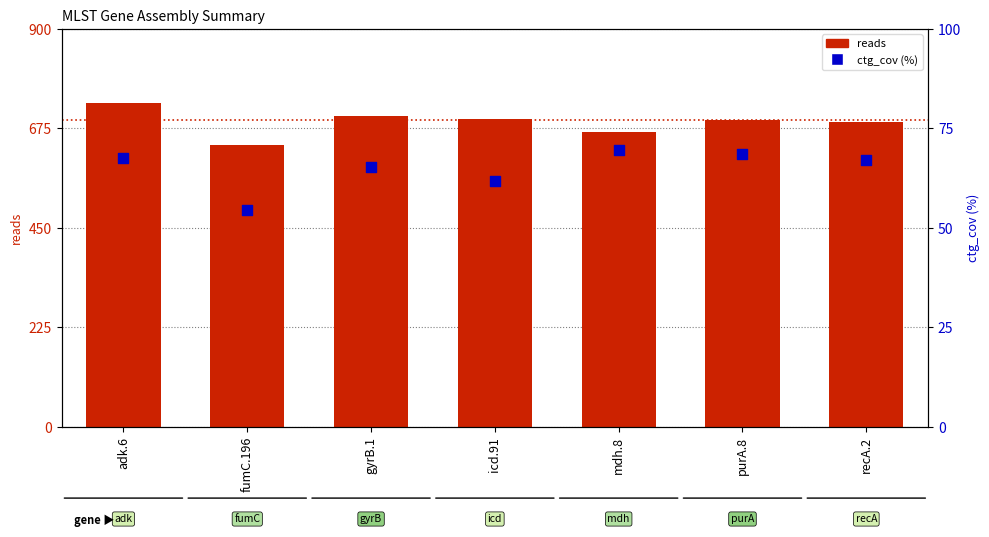

At which category is the sum across all series the highest?

adk.6